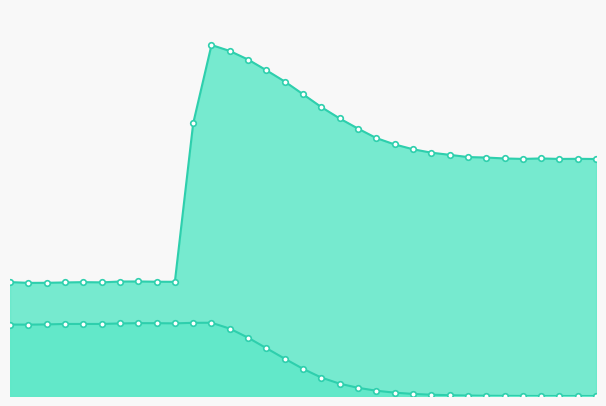

What is the maximum value shown in the chart?

240729